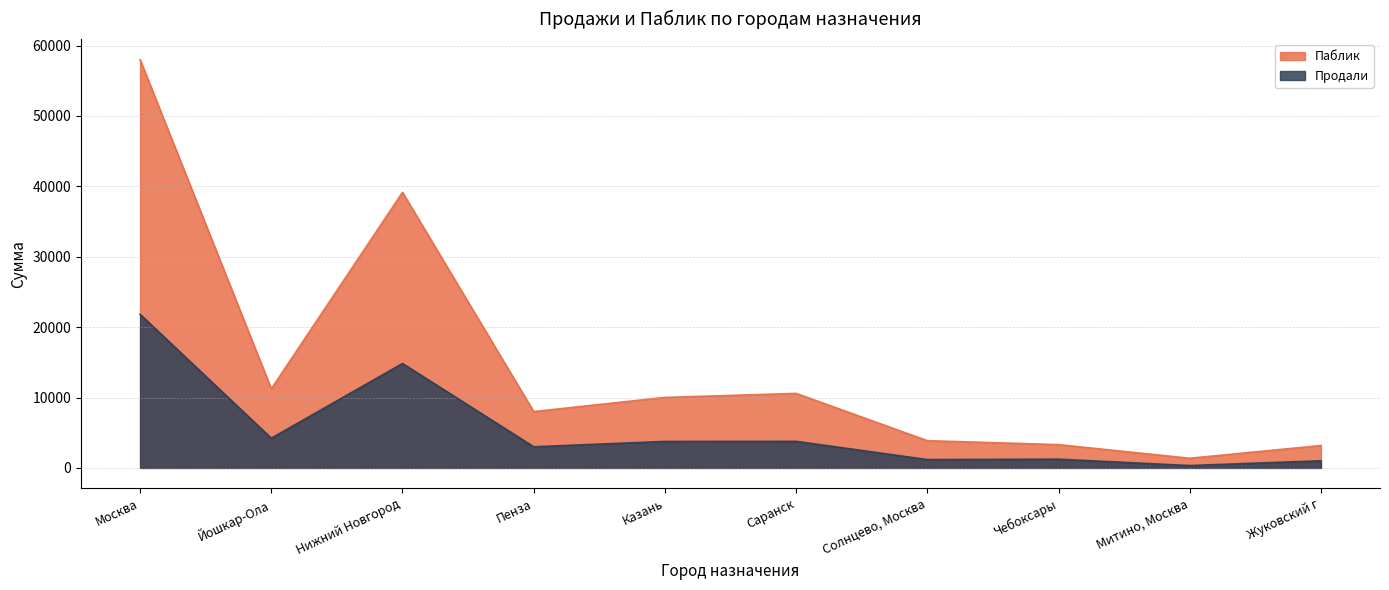

At which label is Продали closest to 11081?

Нижний Новгород